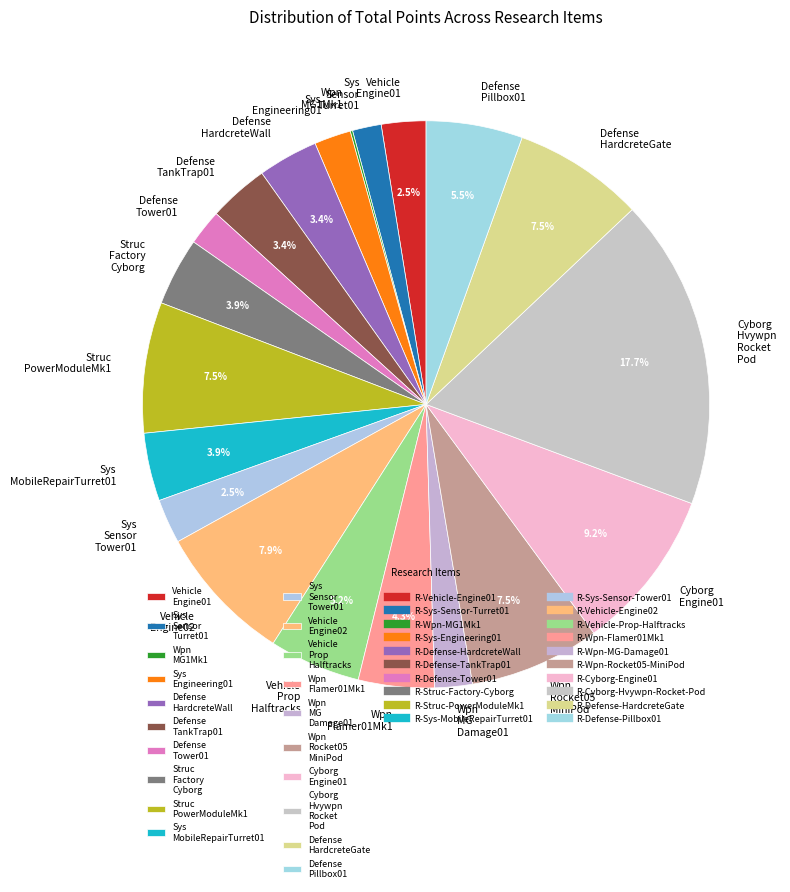

Which has a higher value, Defense Tower01 or Vehicle Engine02?

Vehicle Engine02